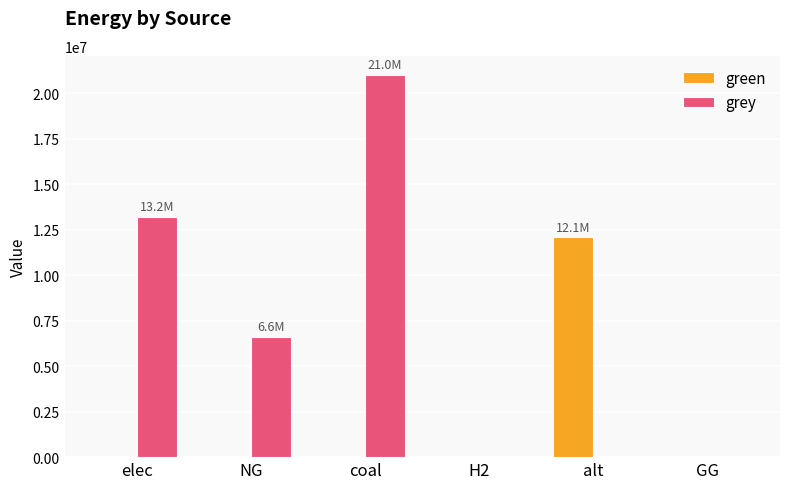

What is the sum of all grey values?

40810561.8